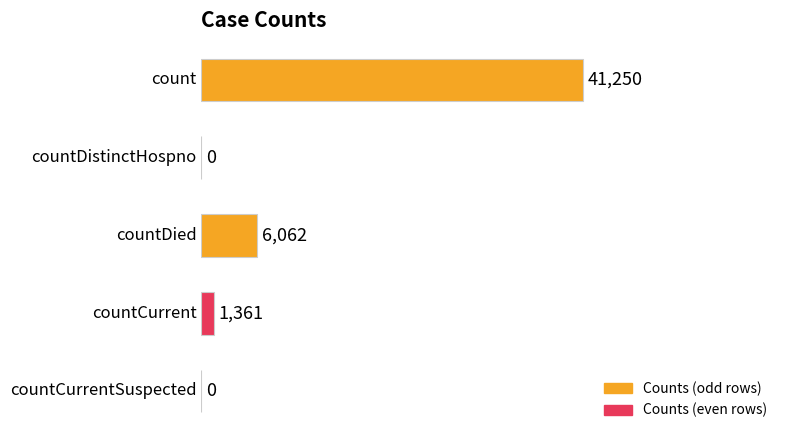

Are the bars horizontal?

Yes